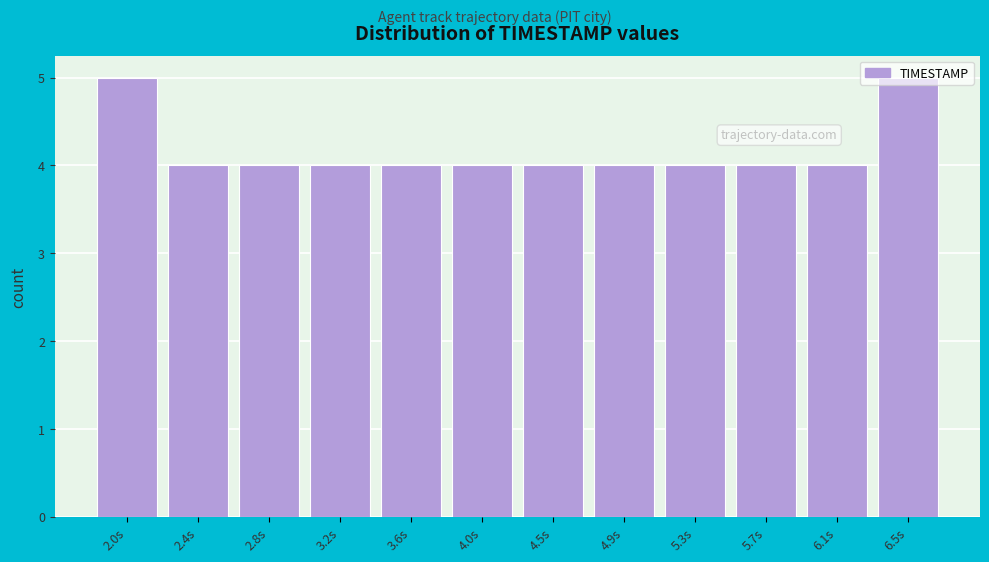

What is the value of the 11th bar from the left?

4